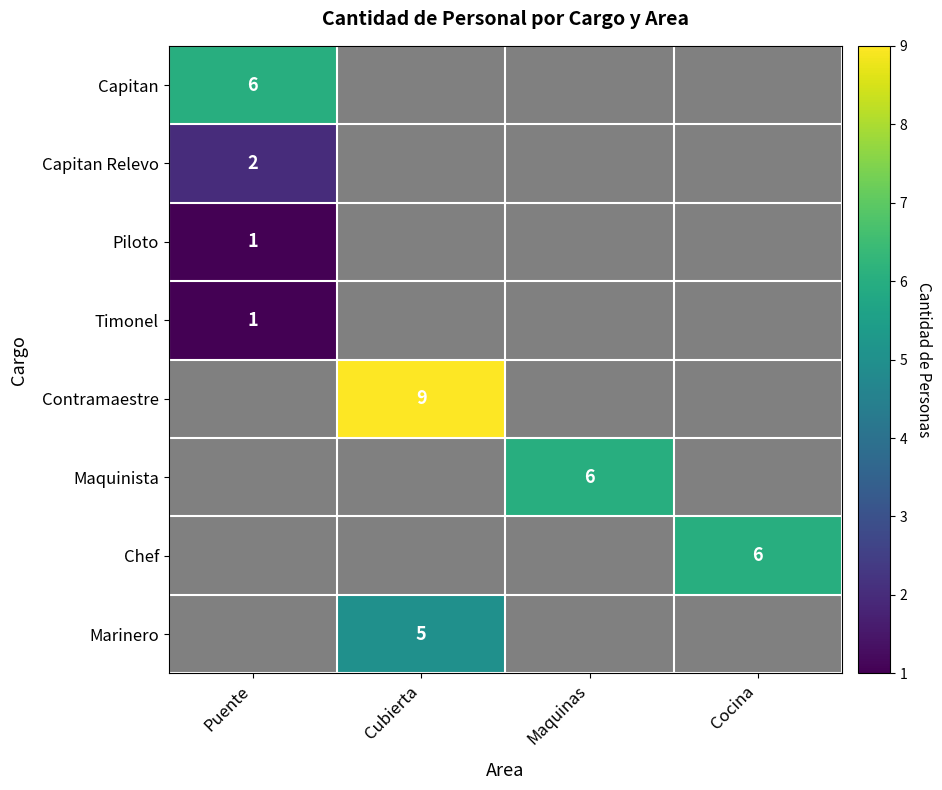

The Maquinista series shows 6 at Maquinas. True or false?

True